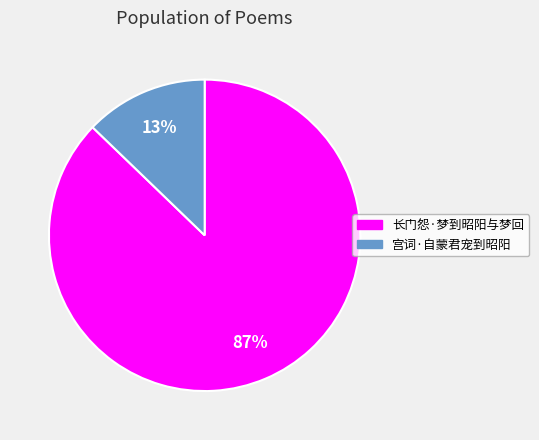

Rank the categories by value from highest to lowest.

长门怨·梦到昭阳与梦回, 宫词·自蒙君宠到昭阳